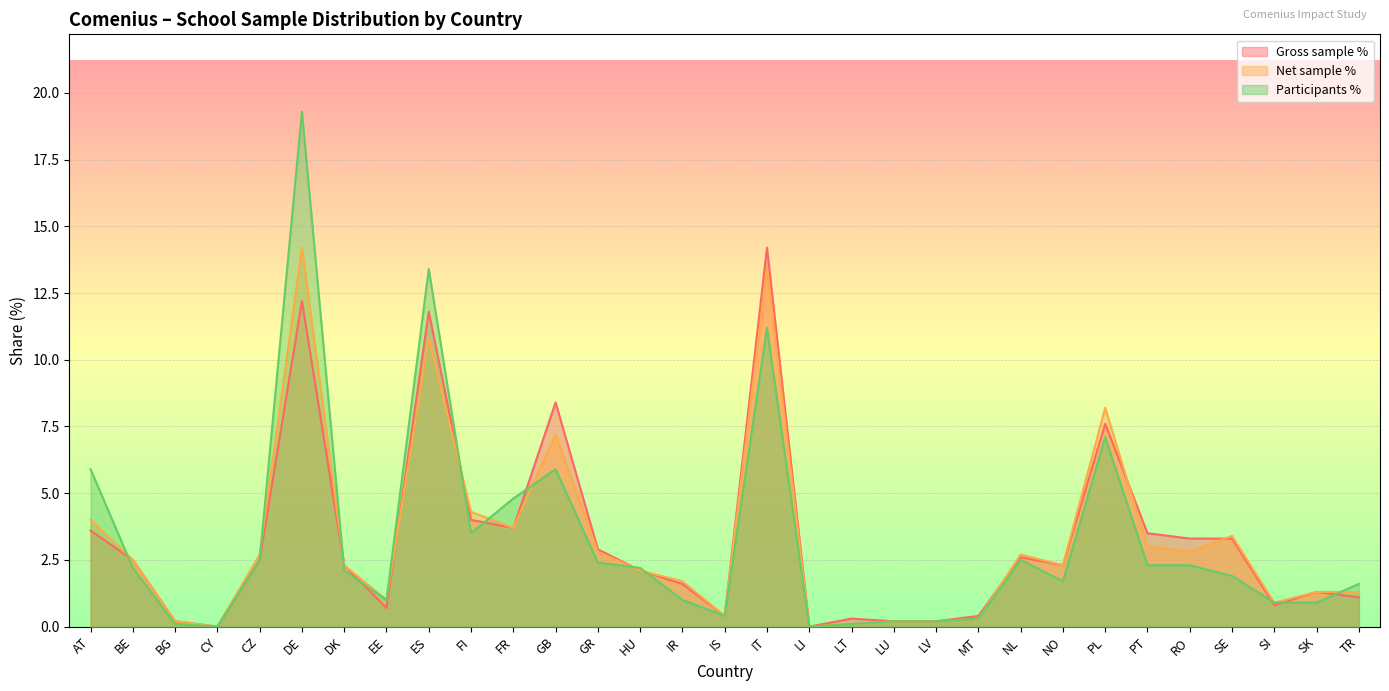

Is it true that Gross sample % equals 0.1 at LV?

False